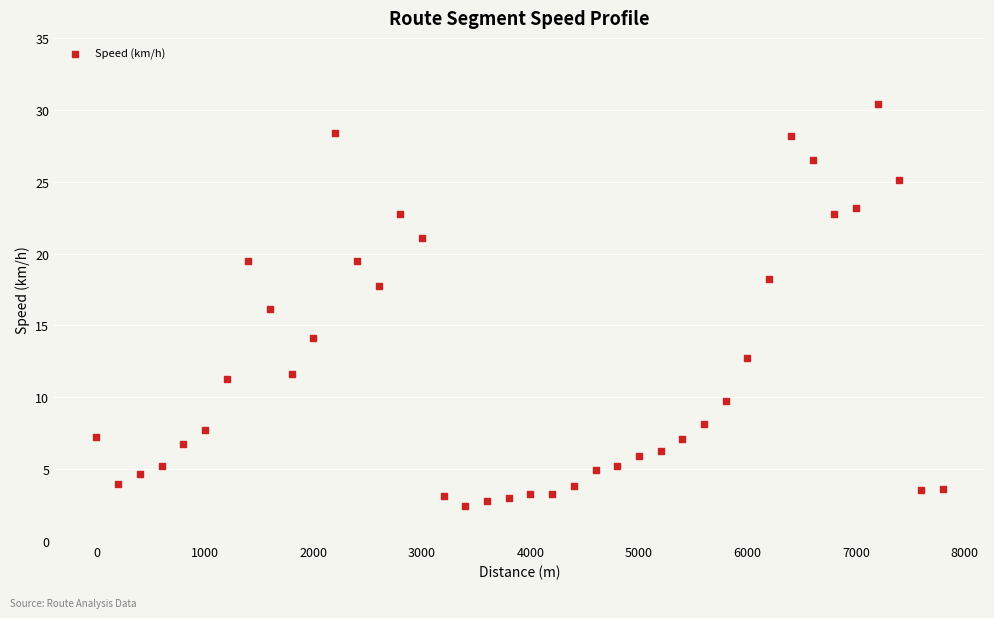

What is the range of X values (max minus min)?

7800.0